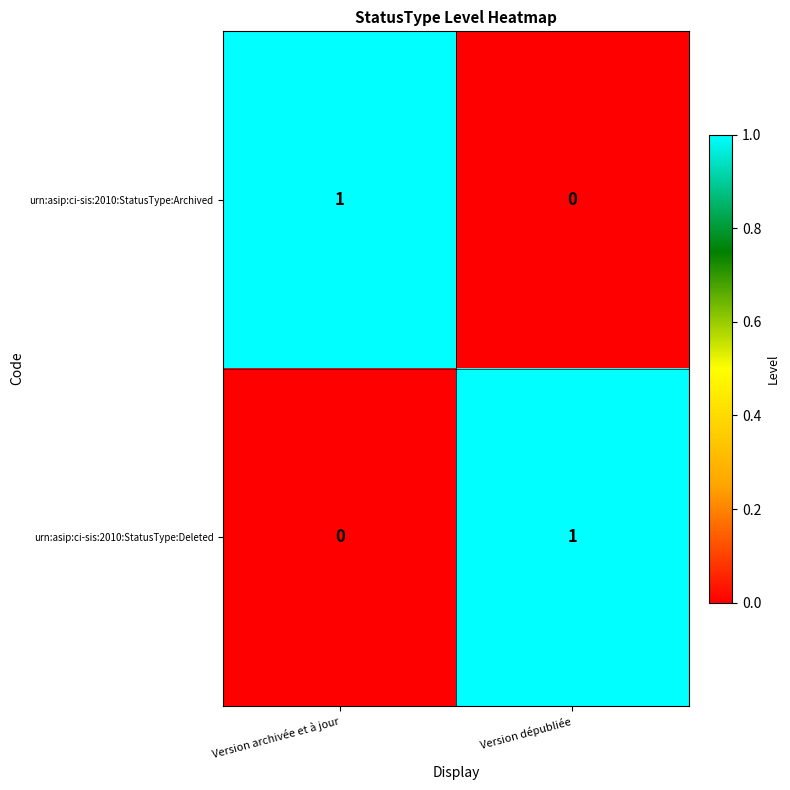

Reading left to right, list all the values displayed in this chart.

urn:asip:ci-sis:2010:StatusType:Archived: 1	0
urn:asip:ci-sis:2010:StatusType:Deleted: 0	1